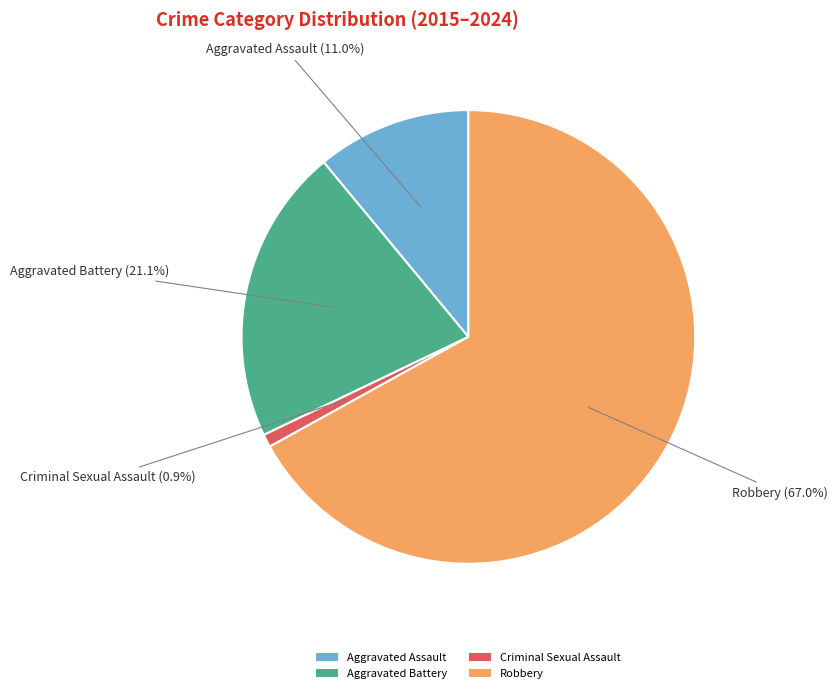

How many slices are in this pie chart?

4